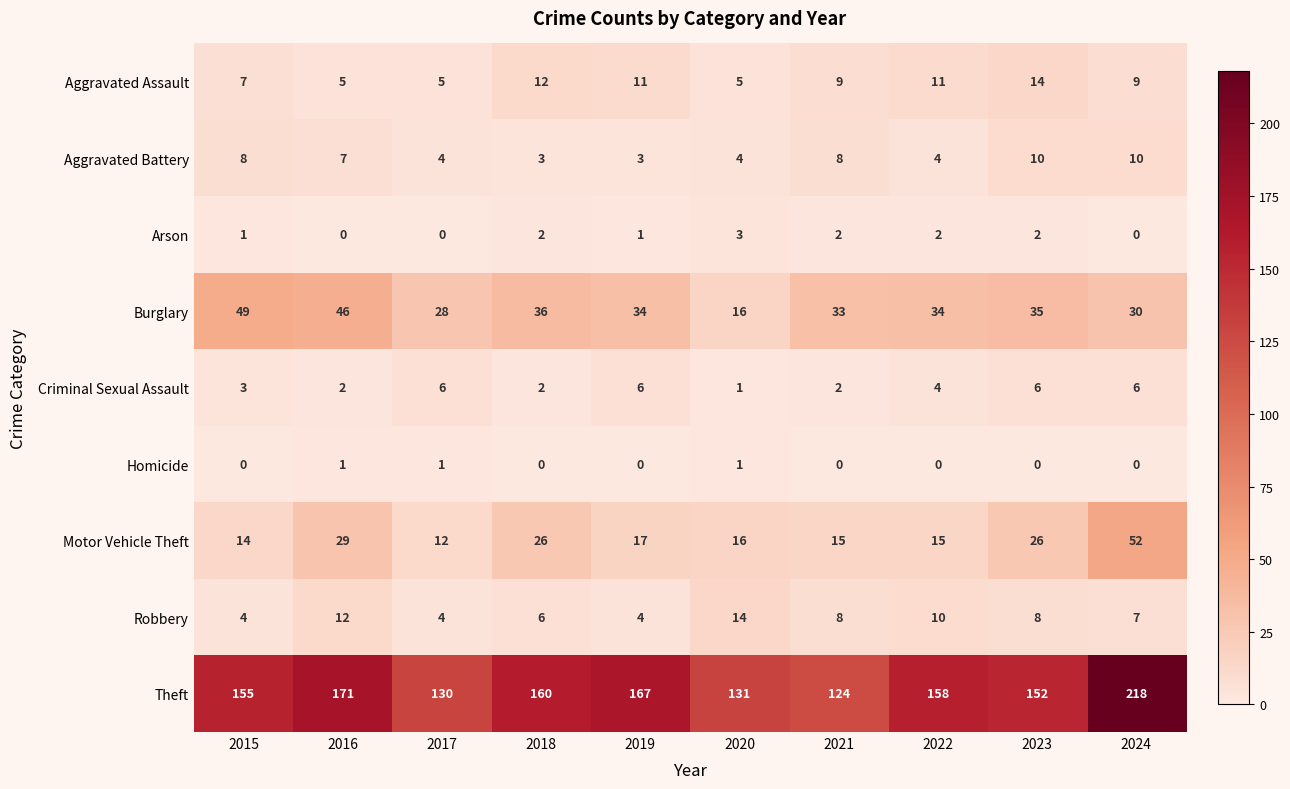

What is the maximum value shown in the chart?

218